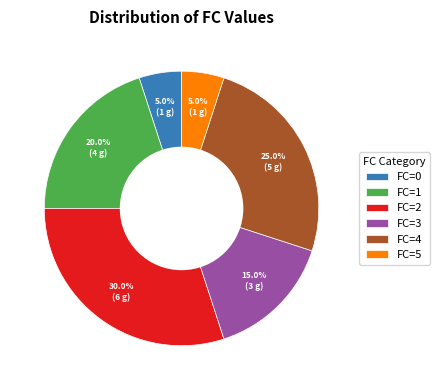

Count the number of slices in the pie.

6